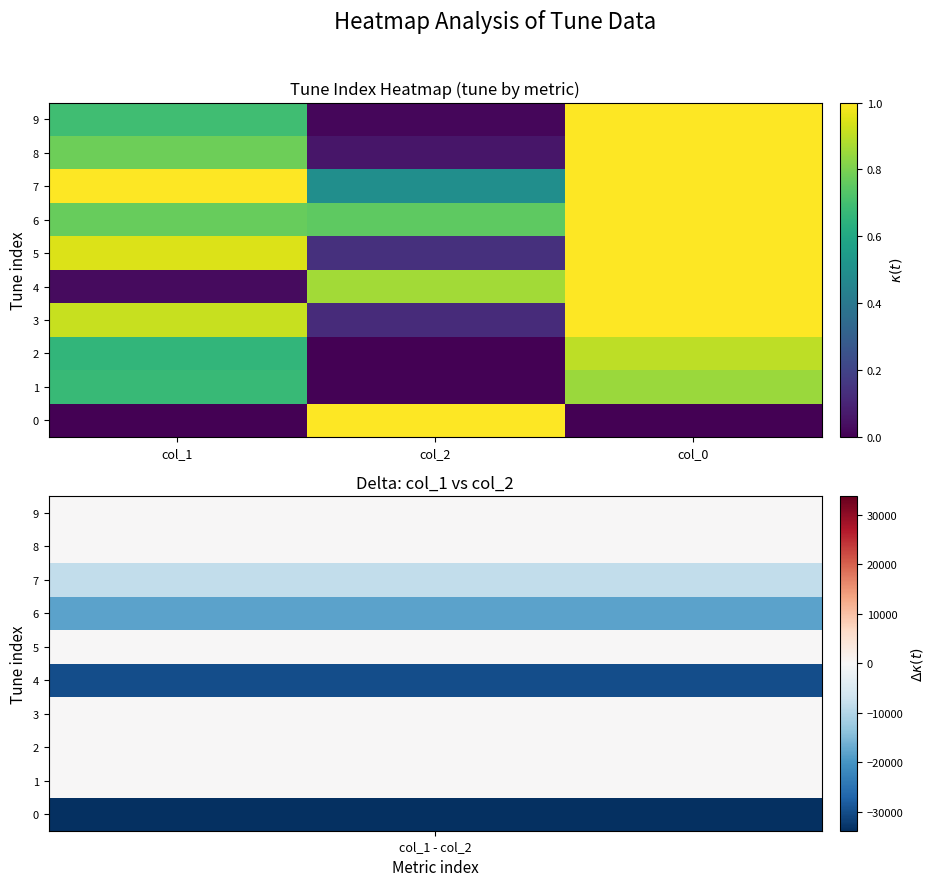

Reading right to left, transcribe all the data shown in this chart.

0: col_0=0.0	col_2=1.0	col_1=0.0
1: col_0=0.9	col_2=0.0	col_1=0.7
2: col_0=0.9	col_2=0.0	col_1=0.7
3: col_0=1.0	col_2=0.1	col_1=0.9
4: col_0=1.0	col_2=0.9	col_1=0.0
5: col_0=1.0	col_2=0.1	col_1=0.9
6: col_0=1.0	col_2=0.8	col_1=0.8
7: col_0=1.0	col_2=0.5	col_1=1.0
8: col_0=1.0	col_2=0.1	col_1=0.8
9: col_0=1.0	col_2=0.0	col_1=0.7